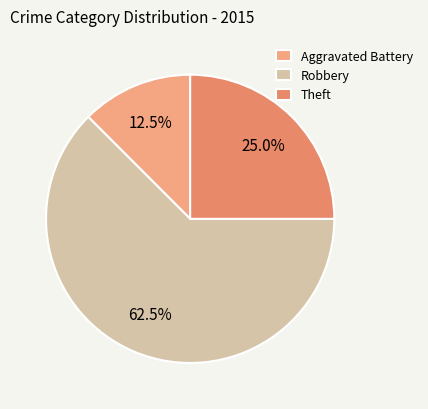

Is Theft the majority of the pie?

No